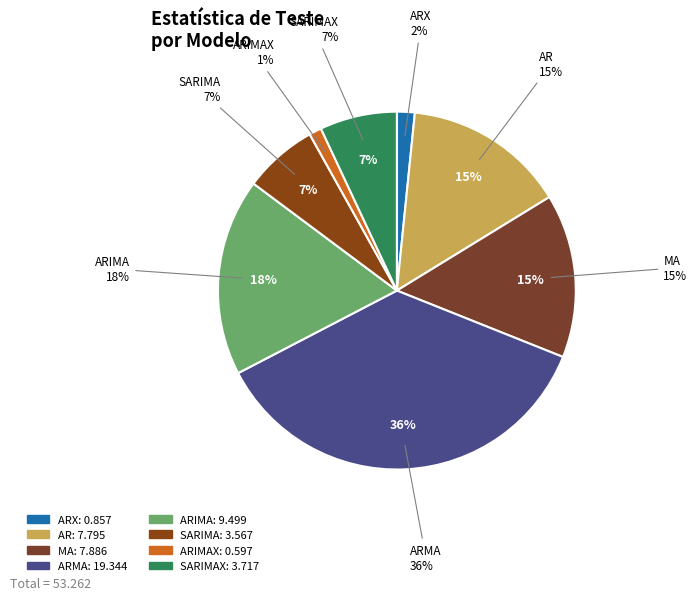

What is the smallest slice in the pie chart?

ARIMAX